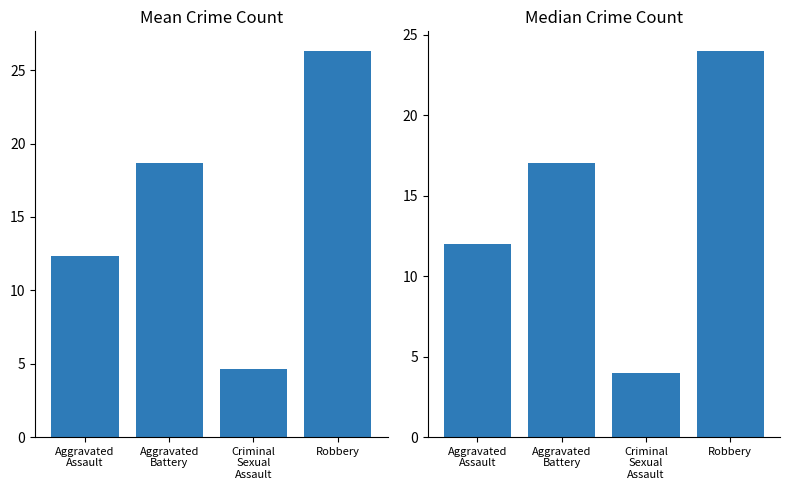

Is the value of Median Count at Aggravated
Assault greater than the value of Mean Count at Robbery?

No